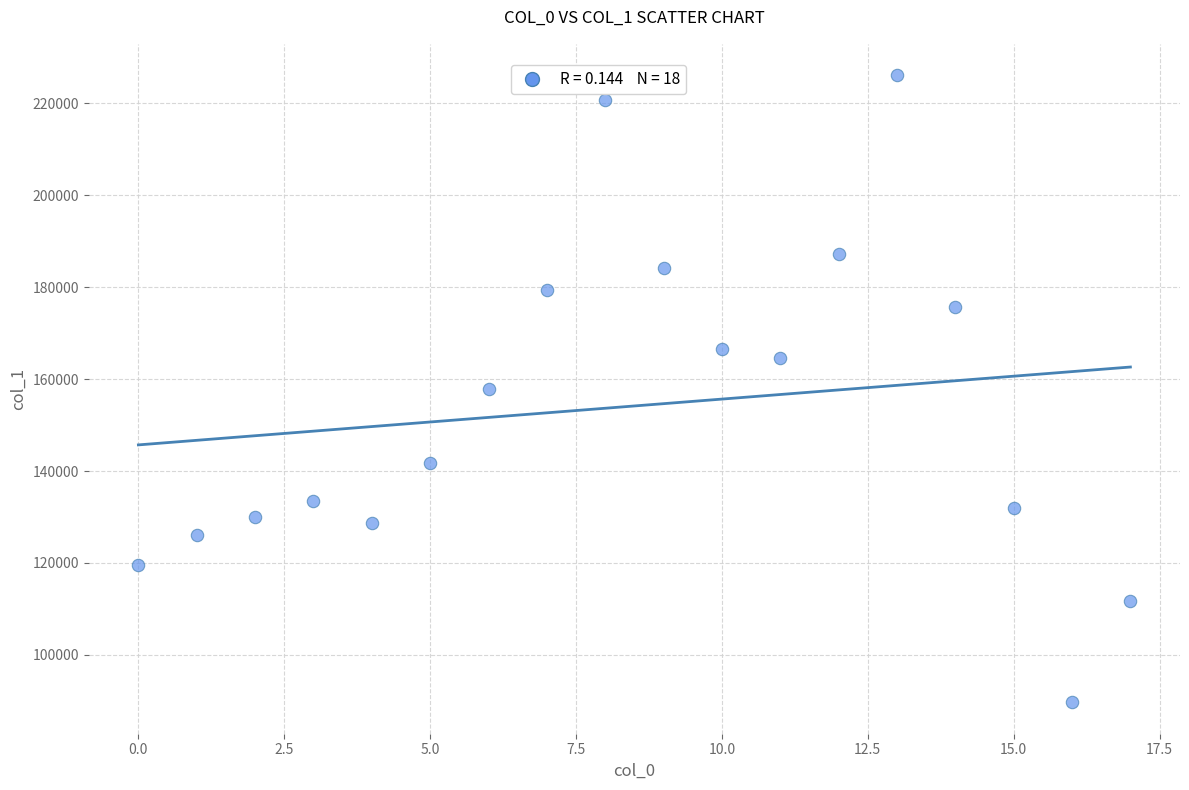

What is the range of Y values (max minus min)?

136486